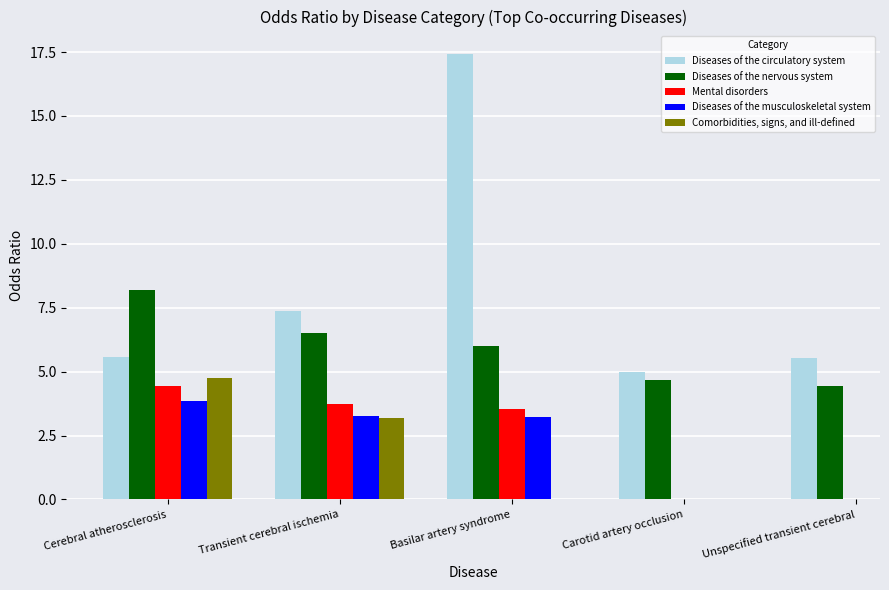

What position from the right is Unspecified transient cerebral?

1